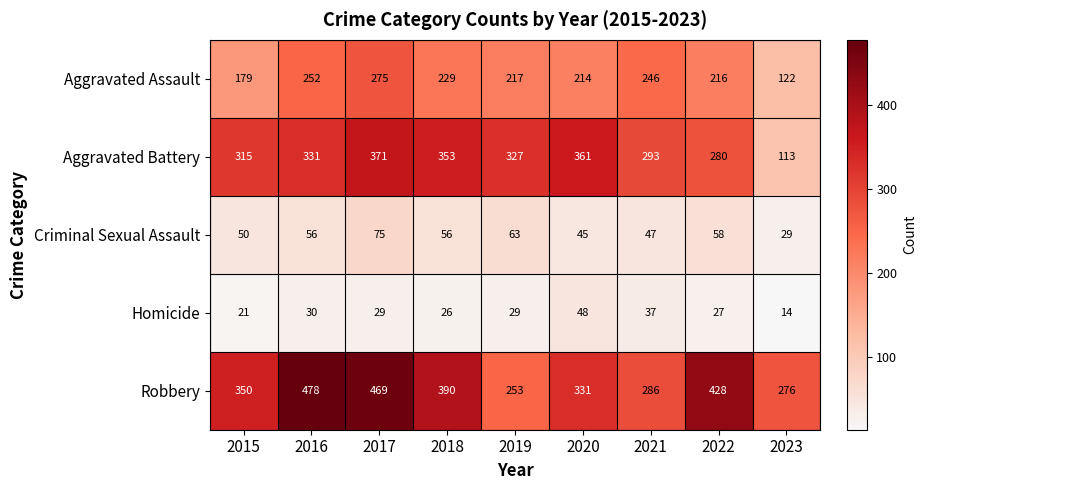

What is the total value across all series at 2017?

1219